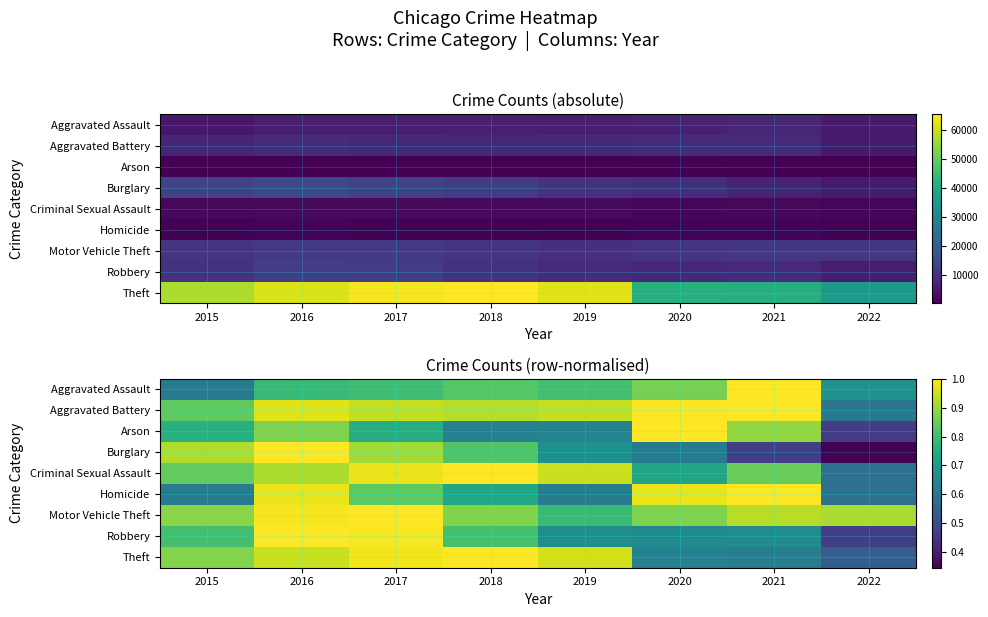

How many categories are shown in the chart?

8